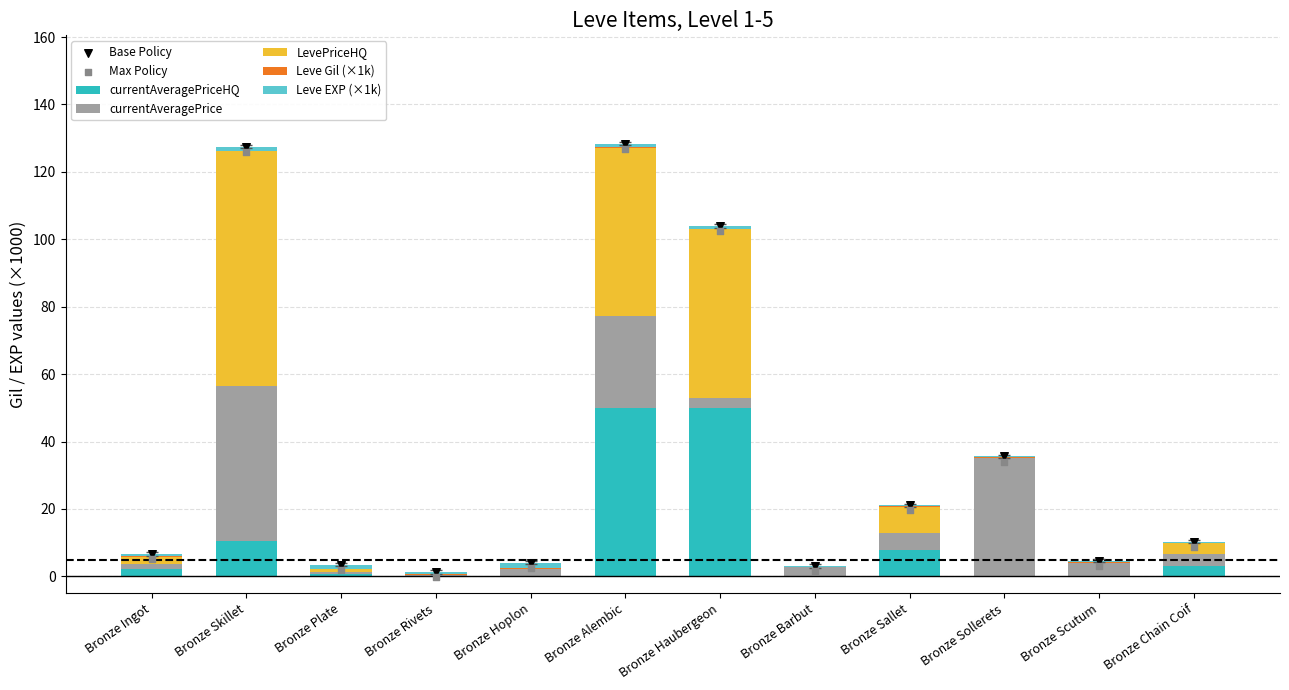

What is the total value across all series at Bronze Sallet?

21.1